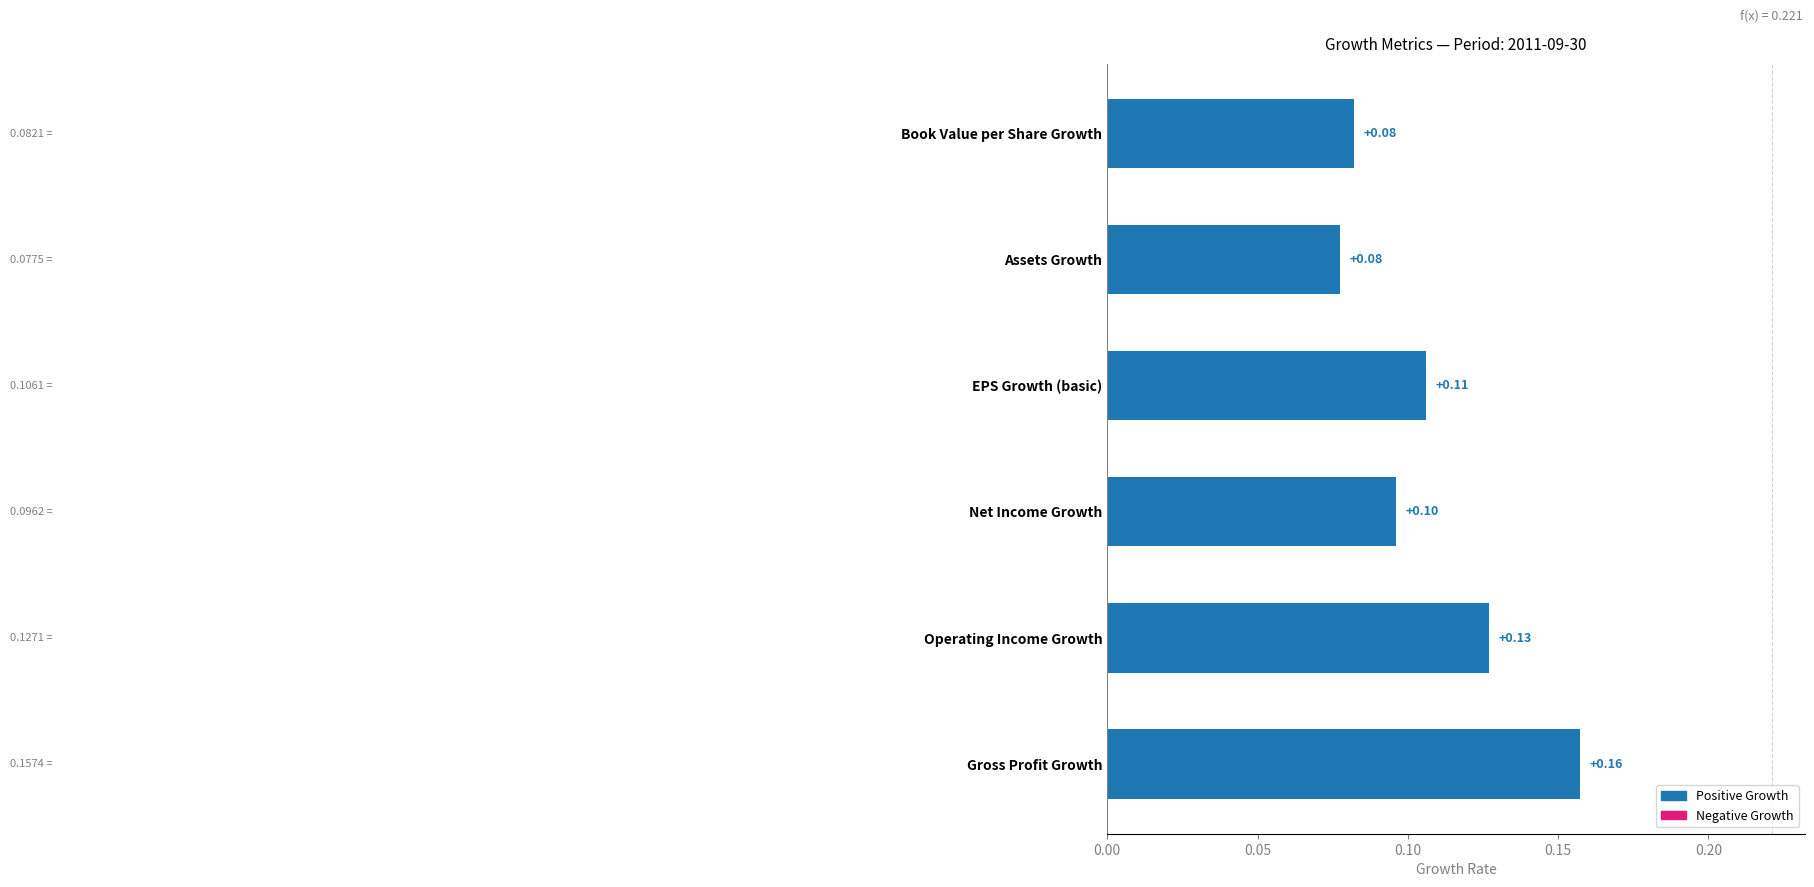

Which label corresponds to the largest value in the chart?

Gross Profit Growth